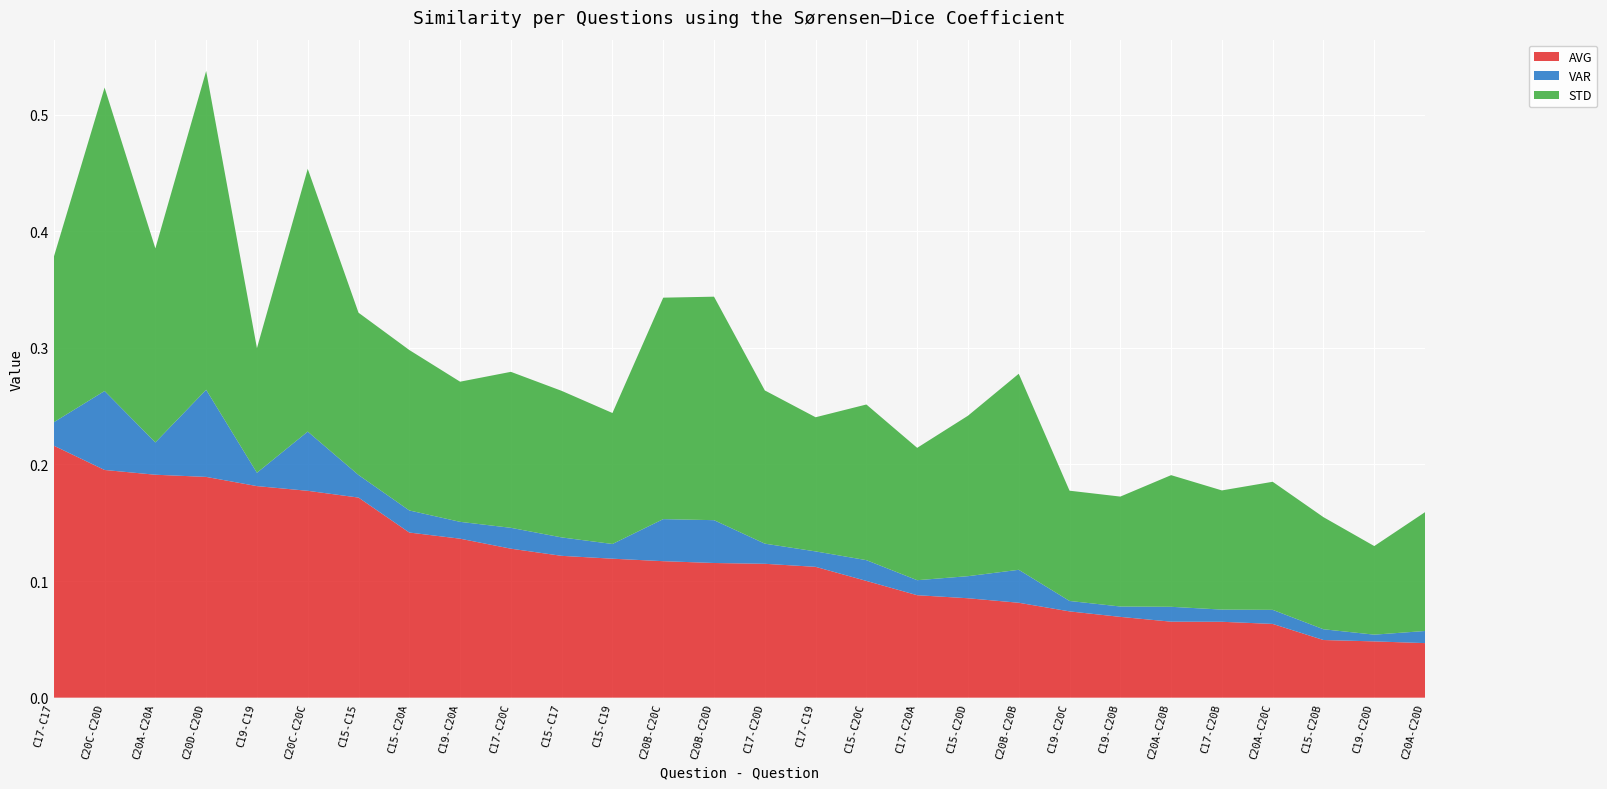

Reading left to right, extract all data points from this chart.

AVG: C17-C17=0.2	C20C-C20D=0.2	C20A-C20A=0.2	C20D-C20D=0.2	C19-C19=0.2	C20C-C20C=0.2	C15-C15=0.2	C15-C20A=0.1	C19-C20A=0.1	C17-C20C=0.1	C15-C17=0.1	C15-C19=0.1	C20B-C20C=0.1	C20B-C20D=0.1	C17-C20D=0.1	C17-C19=0.1	C15-C20C=0.1	C17-C20A=0.1	C15-C20D=0.1	C20B-C20B=0.1	C19-C20C=0.1	C19-C20B=0.1	C20A-C20B=0.1	C17-C20B=0.1	C20A-C20C=0.1	C15-C20B=0.0	C19-C20D=0.0	C20A-C20D=0.0
VAR: C17-C17=0.0	C20C-C20D=0.1	C20A-C20A=0.0	C20D-C20D=0.1	C19-C19=0.0	C20C-C20C=0.1	C15-C15=0.0	C15-C20A=0.0	C19-C20A=0.0	C17-C20C=0.0	C15-C17=0.0	C15-C19=0.0	C20B-C20C=0.0	C20B-C20D=0.0	C17-C20D=0.0	C17-C19=0.0	C15-C20C=0.0	C17-C20A=0.0	C15-C20D=0.0	C20B-C20B=0.0	C19-C20C=0.0	C19-C20B=0.0	C20A-C20B=0.0	C17-C20B=0.0	C20A-C20C=0.0	C15-C20B=0.0	C19-C20D=0.0	C20A-C20D=0.0
STD: C17-C17=0.1	C20C-C20D=0.3	C20A-C20A=0.2	C20D-C20D=0.3	C19-C19=0.1	C20C-C20C=0.2	C15-C15=0.1	C15-C20A=0.1	C19-C20A=0.1	C17-C20C=0.1	C15-C17=0.1	C15-C19=0.1	C20B-C20C=0.2	C20B-C20D=0.2	C17-C20D=0.1	C17-C19=0.1	C15-C20C=0.1	C17-C20A=0.1	C15-C20D=0.1	C20B-C20B=0.2	C19-C20C=0.1	C19-C20B=0.1	C20A-C20B=0.1	C17-C20B=0.1	C20A-C20C=0.1	C15-C20B=0.1	C19-C20D=0.1	C20A-C20D=0.1